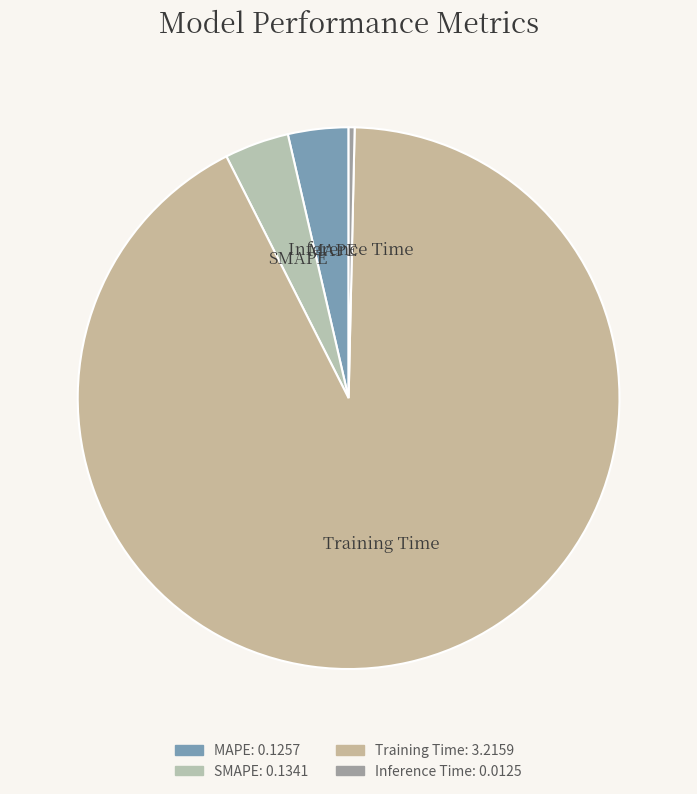

Which category accounts for the majority?

Training Time